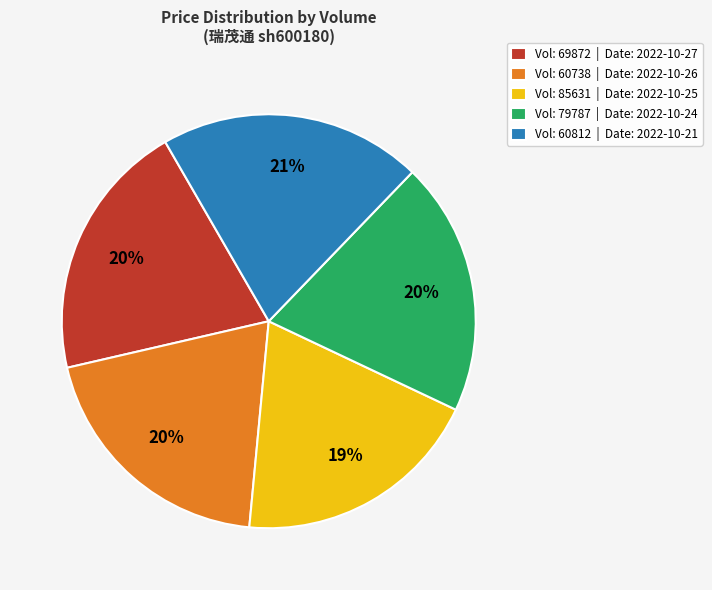

Combined, do Vol: 60738 | Date: 2022-10-26 and Vol: 79787 | Date: 2022-10-24 account for over 50%?

No